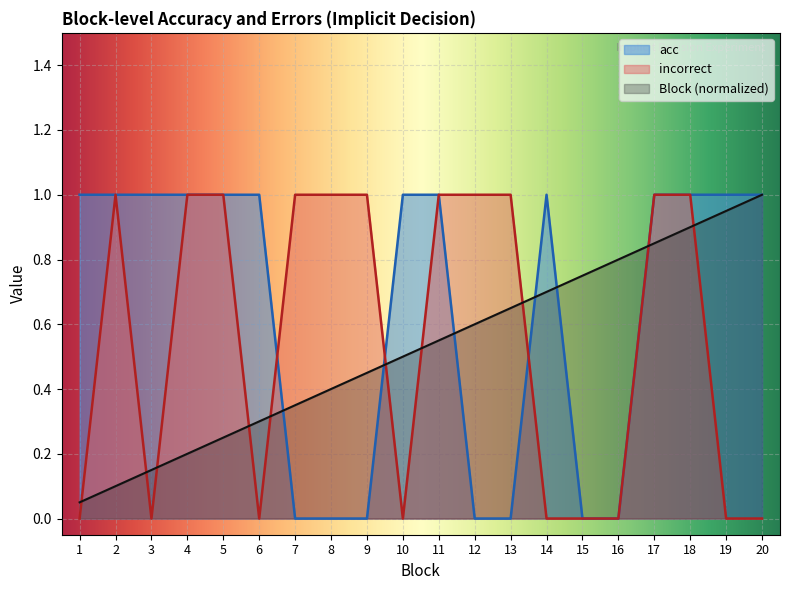

How many times do incorrect and acc cross each other?

3